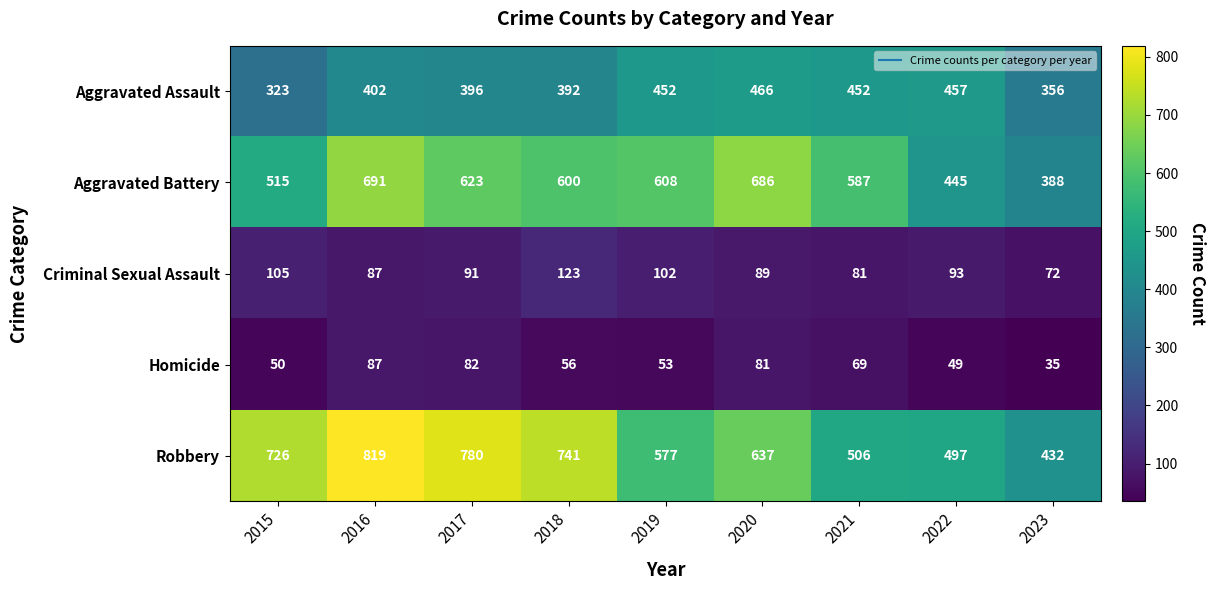

What is the difference between the highest and lowest values at 2019?

555